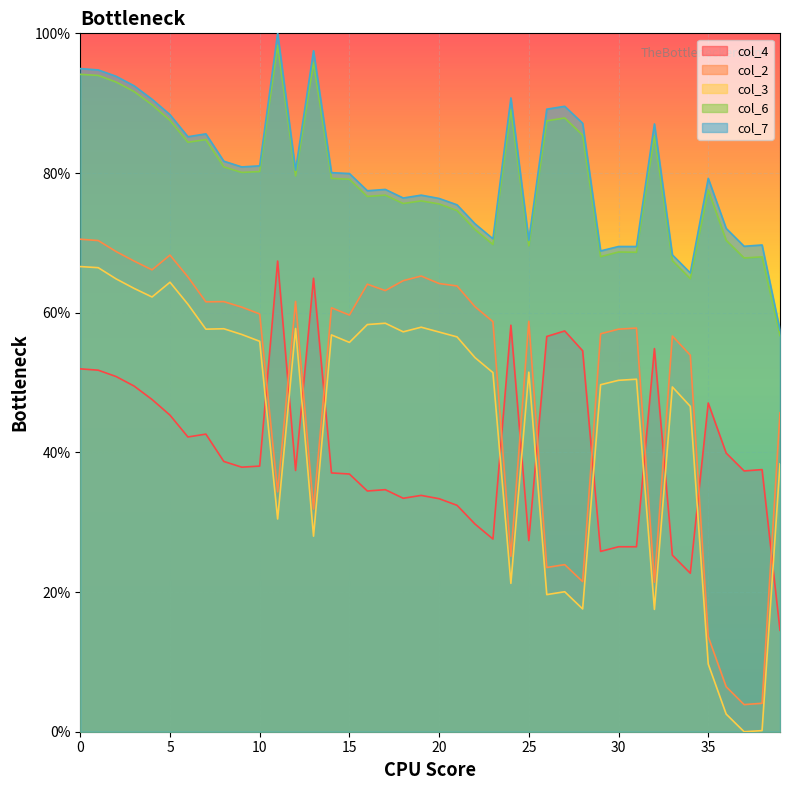

Reading right to left, list all the values displayed in this chart.

col_4: 39=14.5	38=37.5	37=37.3	36=39.9	35=47.1	34=22.7	33=25.3	32=54.9	31=26.5	30=26.5	29=25.8	28=54.5	27=57.4	26=56.6	25=27.4	24=58.2	23=27.6	22=29.7	21=32.4	20=33.4	19=33.8	18=33.4	17=34.7	16=34.5	15=36.9	14=37.1	13=64.9	12=37.4	11=67.4	10=38.0	9=37.9	8=38.7	7=42.6	6=42.2	5=45.3	4=47.6	3=49.5	2=50.9	1=51.8	0=52.0
col_2: 39=45.7	38=4.1	37=3.9	36=6.4	35=13.6	34=53.9	33=56.7	32=21.4	31=57.8	30=57.6	29=57.0	28=21.5	27=23.9	26=23.5	25=58.8	24=25.1	23=58.7	22=60.9	21=63.8	20=64.2	19=65.2	18=64.6	17=63.2	16=64.1	15=59.7	14=60.7	13=31.9	12=61.6	11=34.3	10=59.8	9=60.8	8=61.6	7=61.6	6=65.1	5=68.2	4=66.1	3=67.4	2=68.8	1=70.3	0=70.5
col_3: 39=38.4	38=0.2	37=0.0	36=2.5	35=9.7	34=46.6	33=49.4	32=17.5	31=50.5	30=50.3	29=49.7	28=17.6	27=20.0	26=19.6	25=51.5	24=21.2	23=51.4	22=53.6	21=56.5	20=57.2	19=57.9	18=57.3	17=58.5	16=58.3	15=55.7	14=56.8	13=28.0	12=57.7	11=30.5	10=55.9	9=56.9	8=57.7	7=57.6	6=61.2	5=64.4	4=62.2	3=63.5	2=64.8	1=66.4	0=66.6
col_6: 39=56.7	38=68.0	37=67.8	36=70.4	35=77.6	34=64.9	33=67.5	32=85.4	31=68.7	30=68.7	29=68.0	28=85.4	27=87.9	26=87.5	25=69.6	24=89.1	23=69.8	22=71.9	21=74.6	20=75.6	19=76.0	18=75.6	17=76.8	16=76.6	15=79.1	14=79.2	13=95.8	12=79.6	11=98.3	10=80.2	9=80.1	8=80.9	7=84.8	6=84.4	5=87.5	4=89.8	3=91.7	2=93.0	1=94.0	0=94.1
col_7: 39=57.5	38=69.7	37=69.5	36=72.1	35=79.2	34=65.7	33=68.3	32=87.0	31=69.5	30=69.5	29=68.8	28=87.1	27=89.6	26=89.1	25=70.4	24=90.8	23=70.6	22=72.7	21=75.4	20=76.4	19=76.8	18=76.4	17=77.7	16=77.5	15=79.9	14=80.1	13=97.5	12=80.4	11=100.0	10=81.0	9=80.9	8=81.7	7=85.6	6=85.2	5=88.4	4=90.6	3=92.5	2=93.8	1=94.8	0=94.9